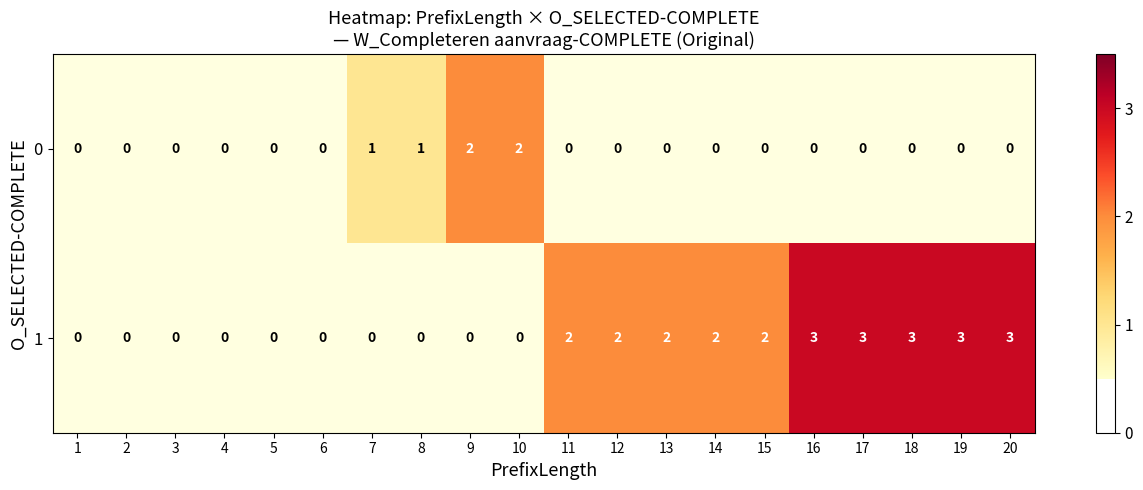

How many values in the 1 series are below 2?

10